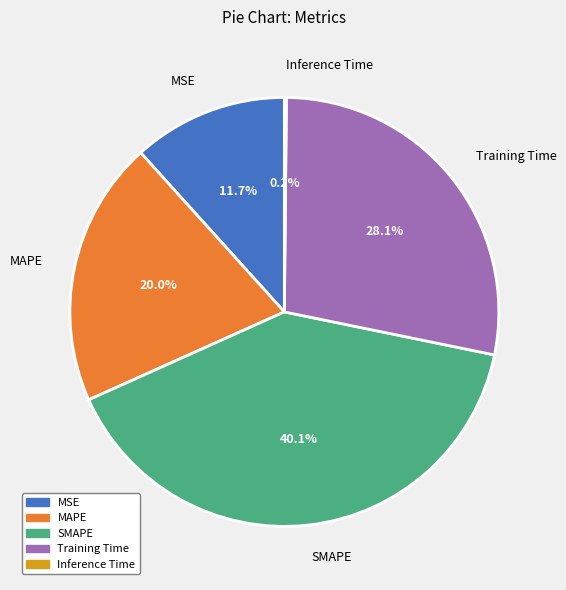

Between MAPE and SMAPE, which is larger?

SMAPE